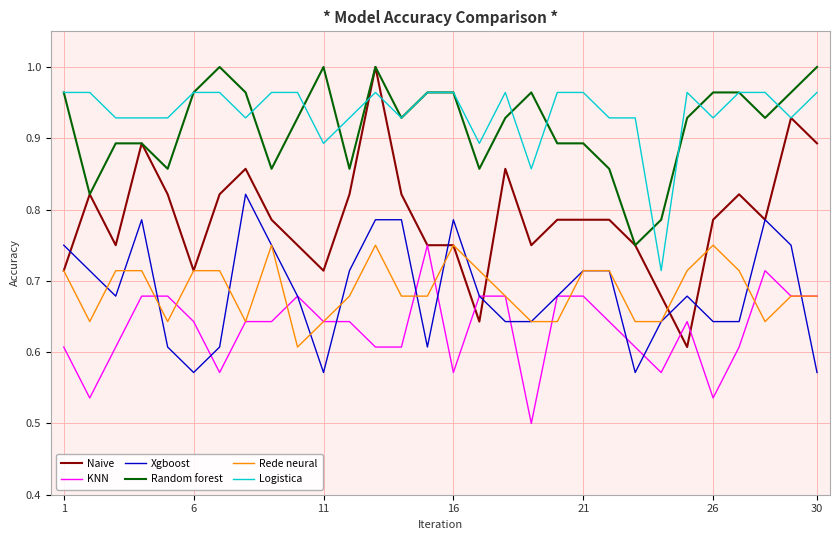

True or false: KNN and Logistica cross at least once.

False